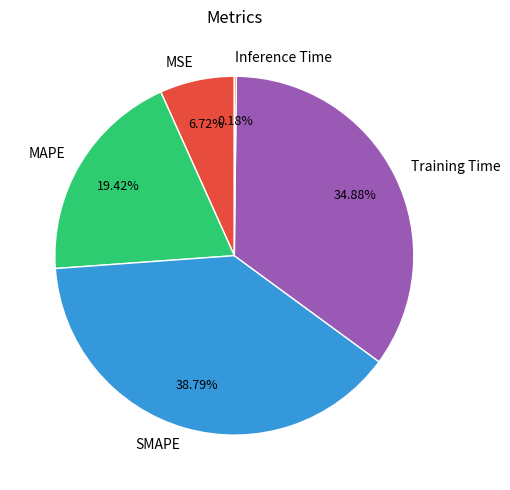

Approximately how many times larger is the value at MAPE compared to Training Time?

0.6